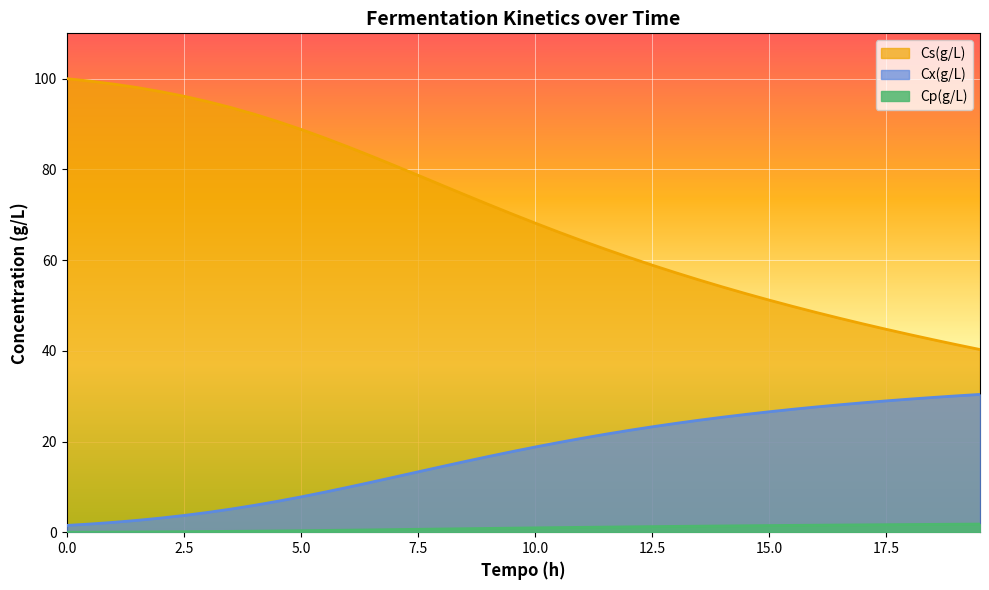

Which series has the widest spread of values?

Cs(g/L)